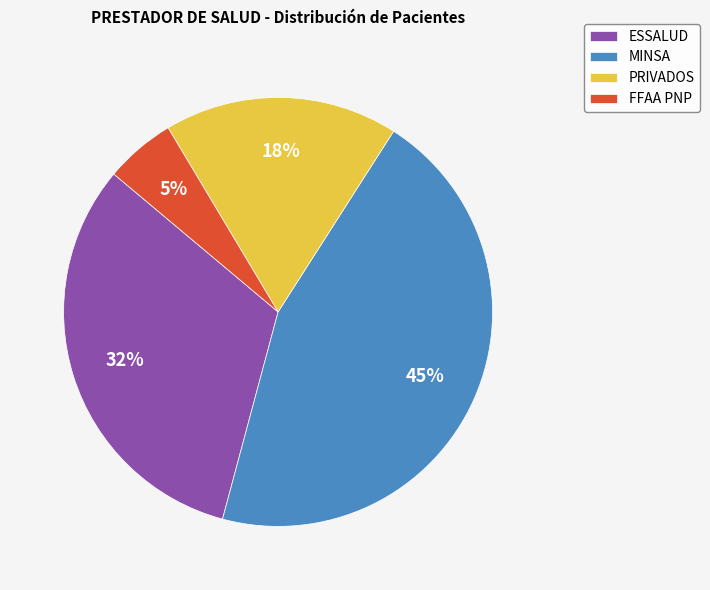

To the nearest percent, what is the combined percentage of MINSA and PRIVADOS?

63%